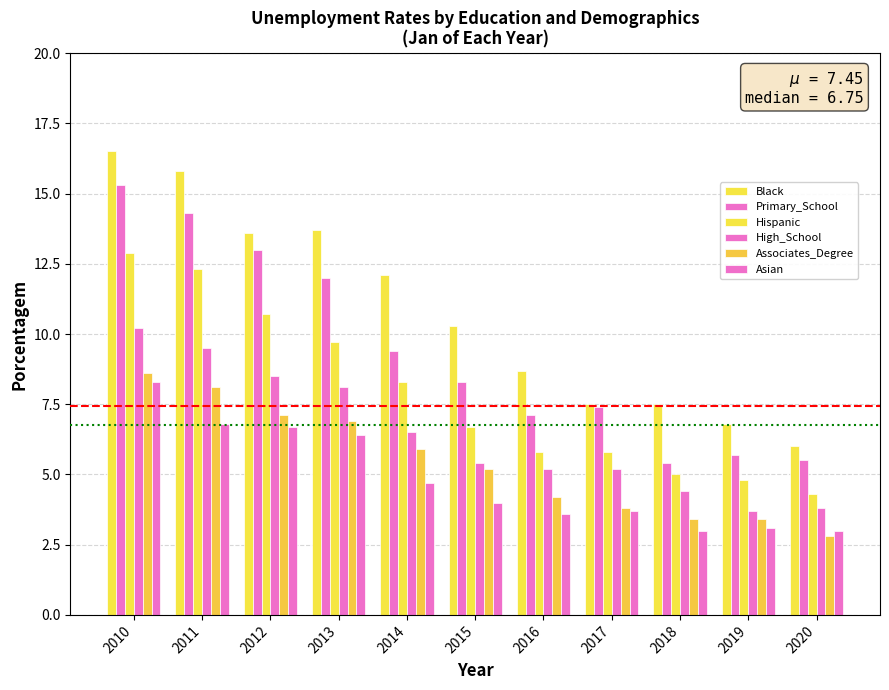

Which category has the highest value across all series?

2010